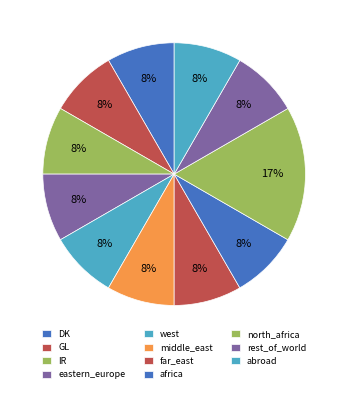

What is the largest slice in the pie chart?

north_africa